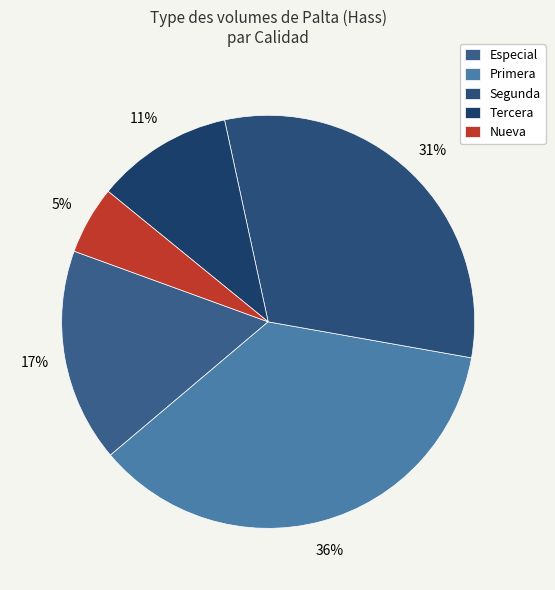

Rank the categories by value from highest to lowest.

Primera, Segunda, Especial, Tercera, Nueva